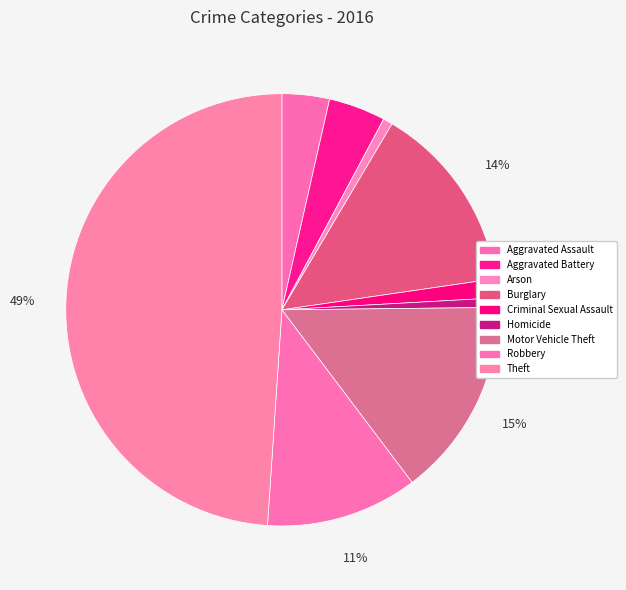

Is there a majority slice in this chart?

No